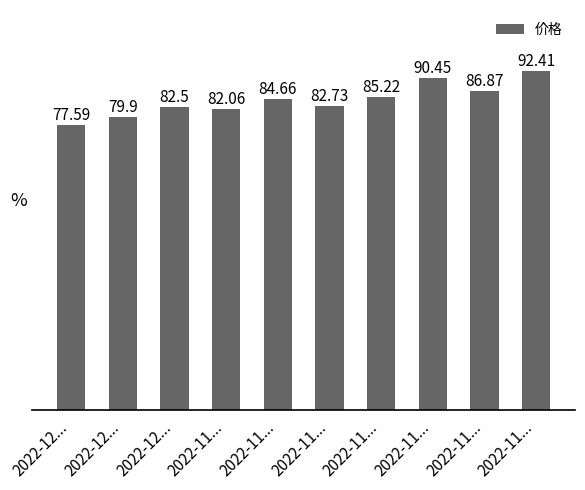

What is the sum of all values?

844.4